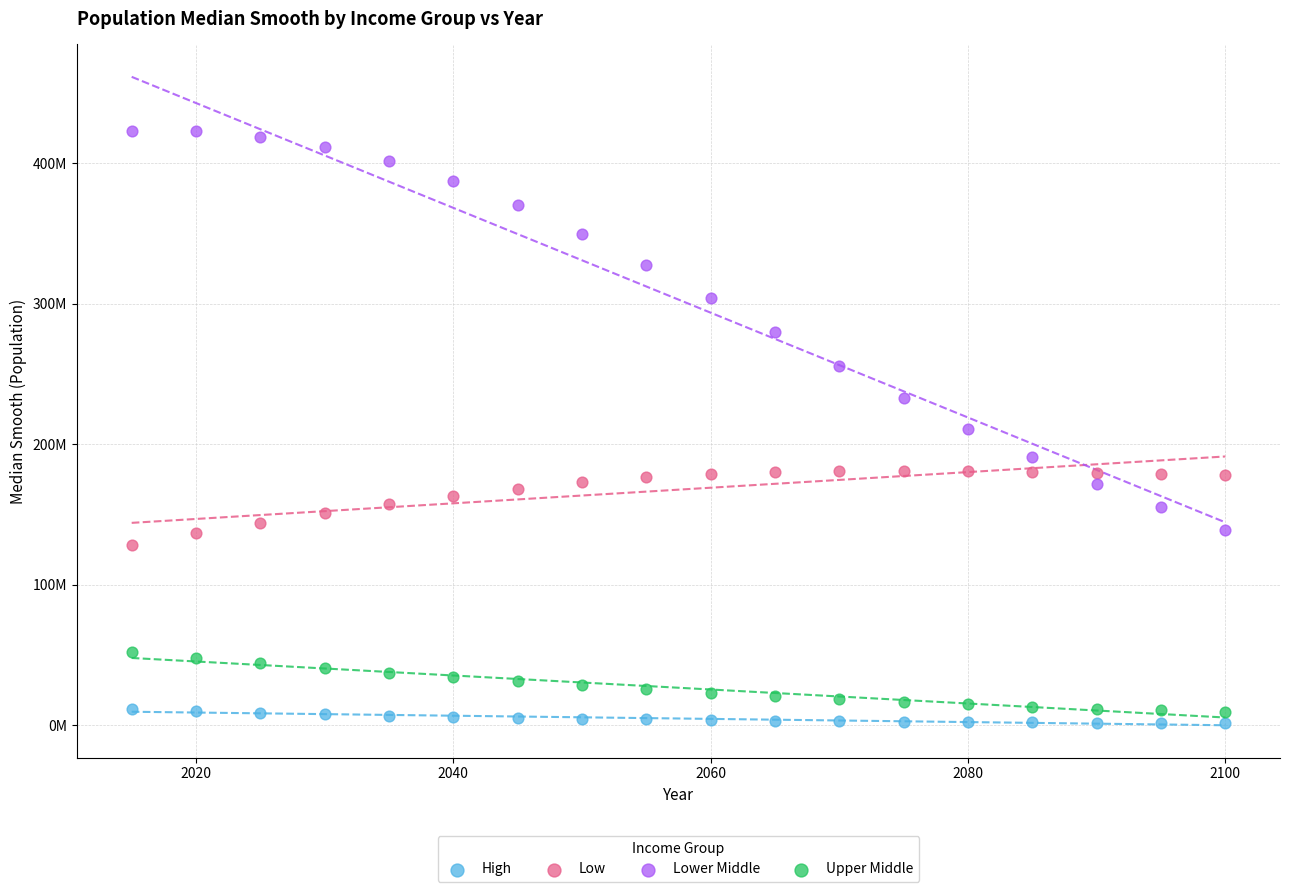

What are all the series names shown in the legend?

High, Low, Lower Middle, Upper Middle